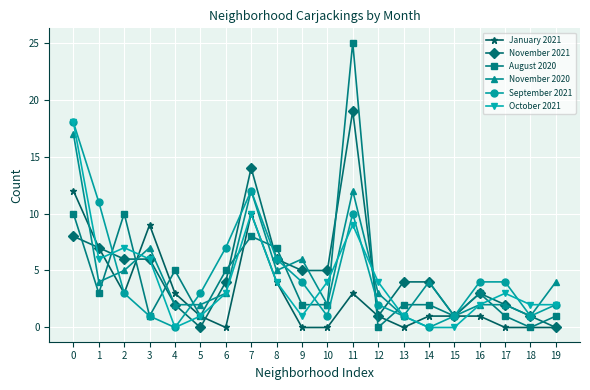

True or false: August 2020 has a value of 3 at 16.

True